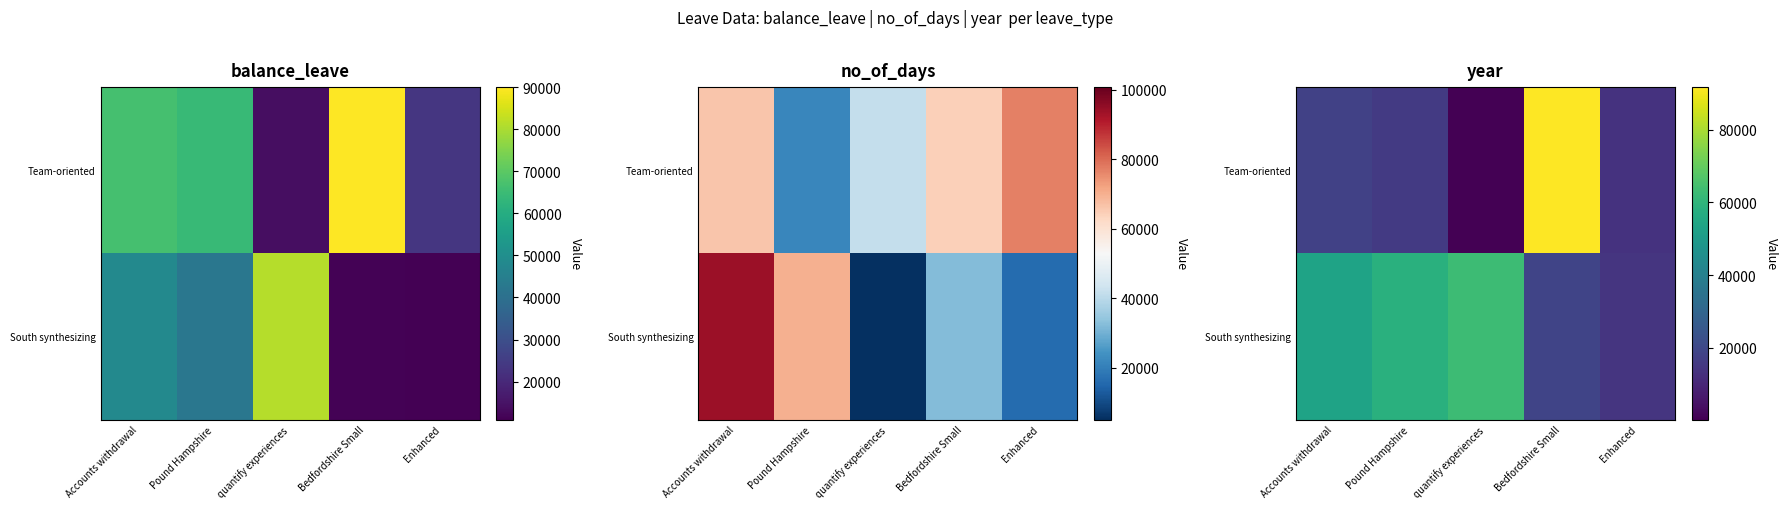

What is the smallest value displayed?

207